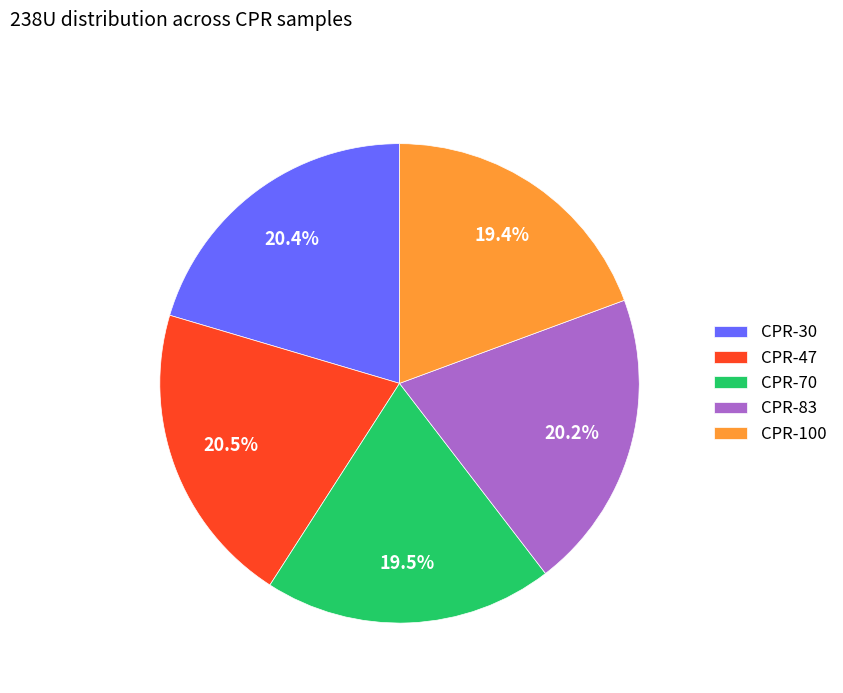

Is there any slice that represents more than half of the pie?

No